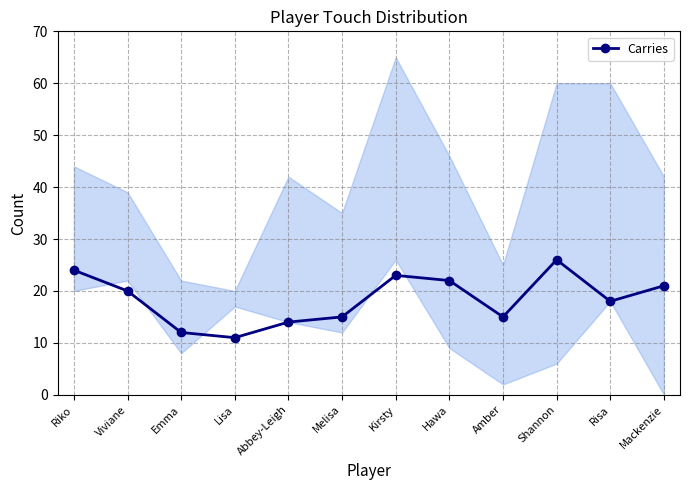

True or false: there are more than 1 points higher than both neighbors.

True